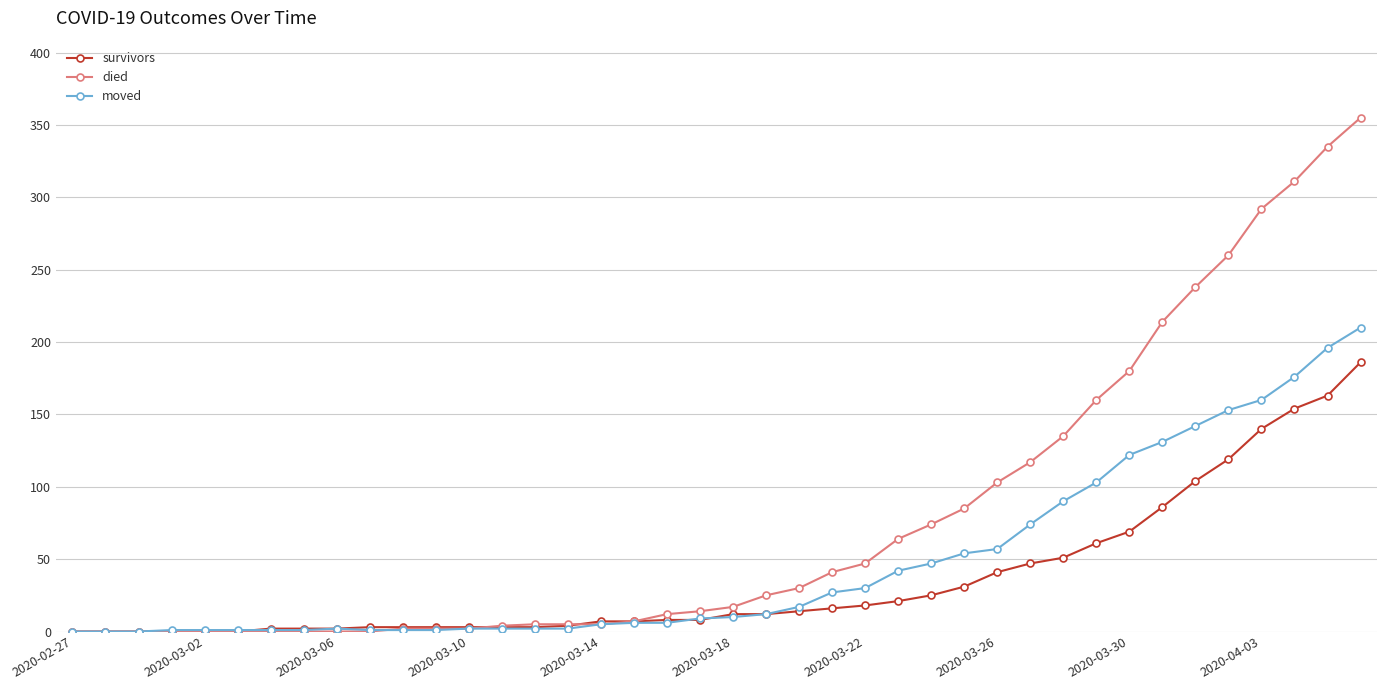

Rank the series by their maximum value, from highest to lowest.

died, moved, survivors